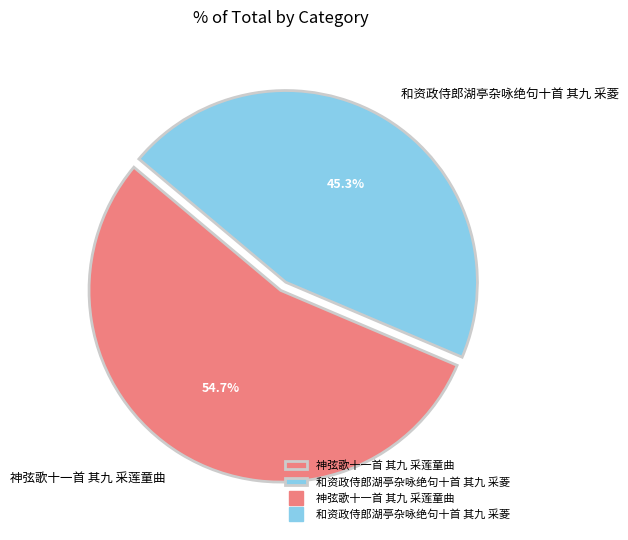

To the nearest percent, what is the combined percentage of 神弦歌十一首 其九 采莲童曲 and 和资政侍郎湖亭杂咏绝句十首 其九 采菱?

100%